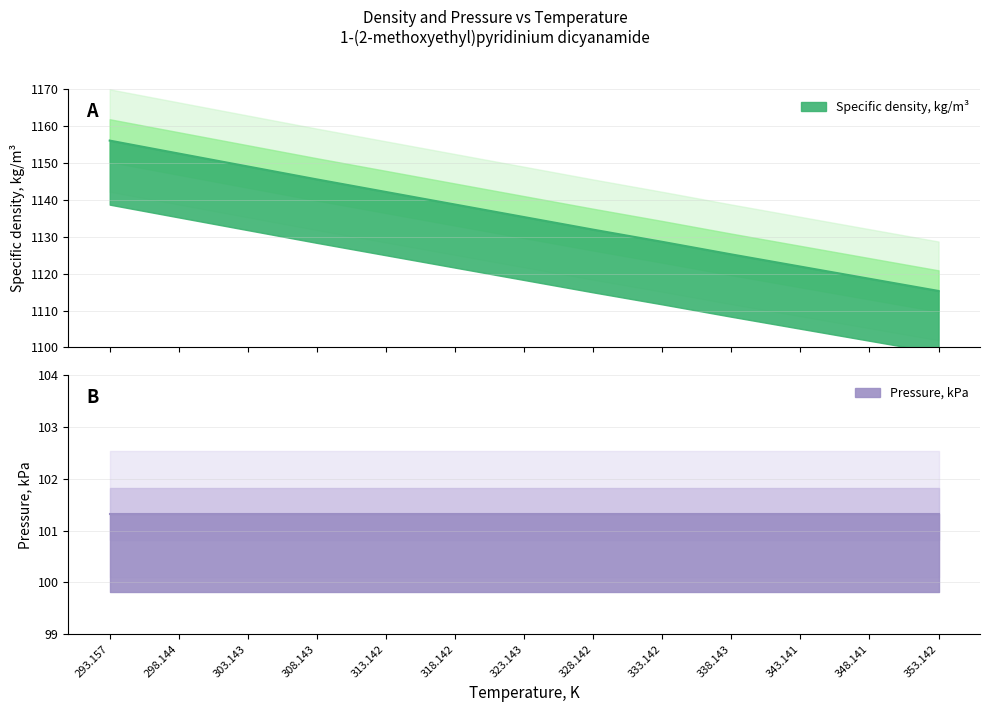

What is the ratio of the value at 303.143 to the value at 333.142?

1.0